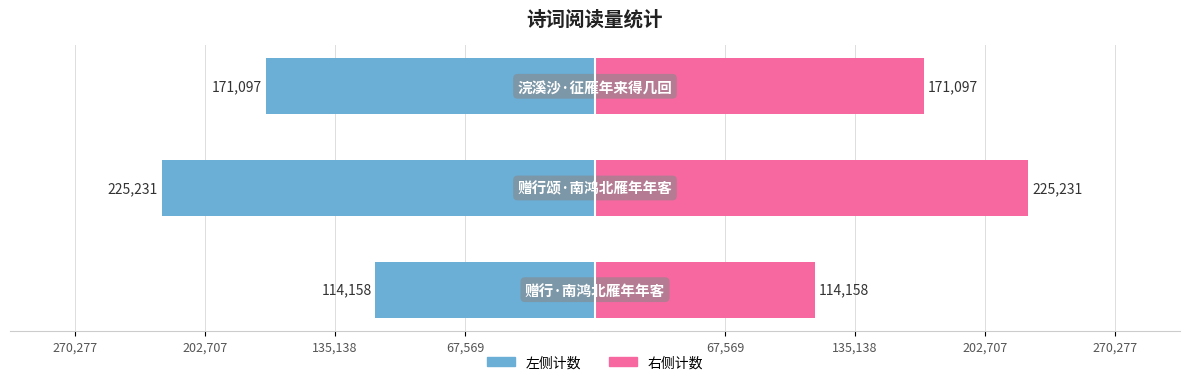

Which series has the largest range (max minus min)?

左侧计数